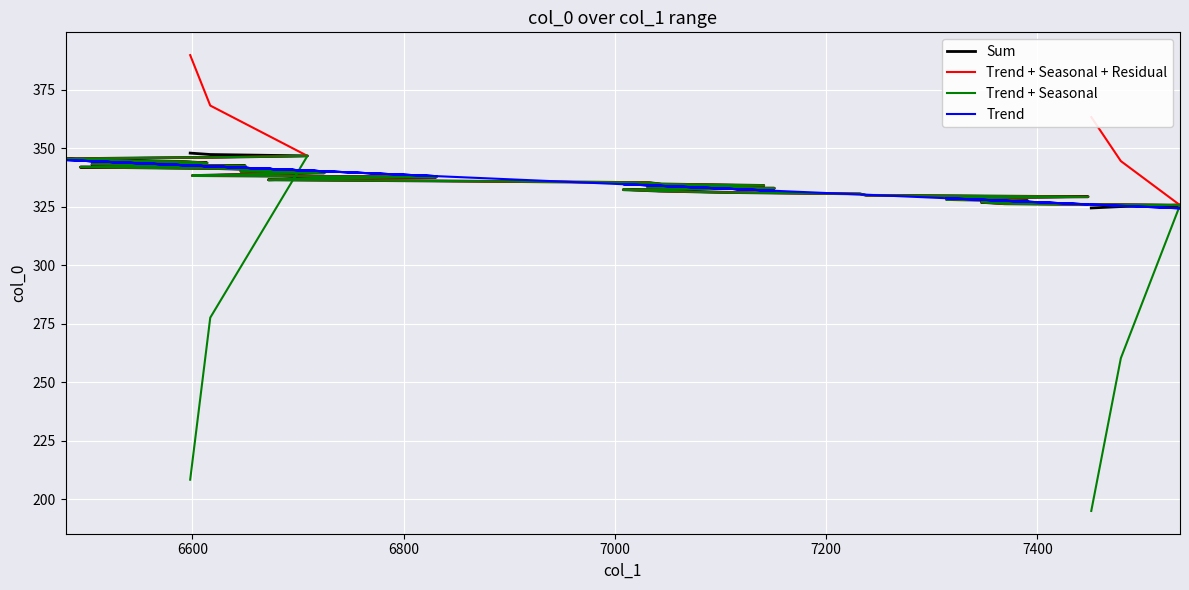

What is the difference between the maximum and minimum values in the Trend + Seasonal series?

151.7